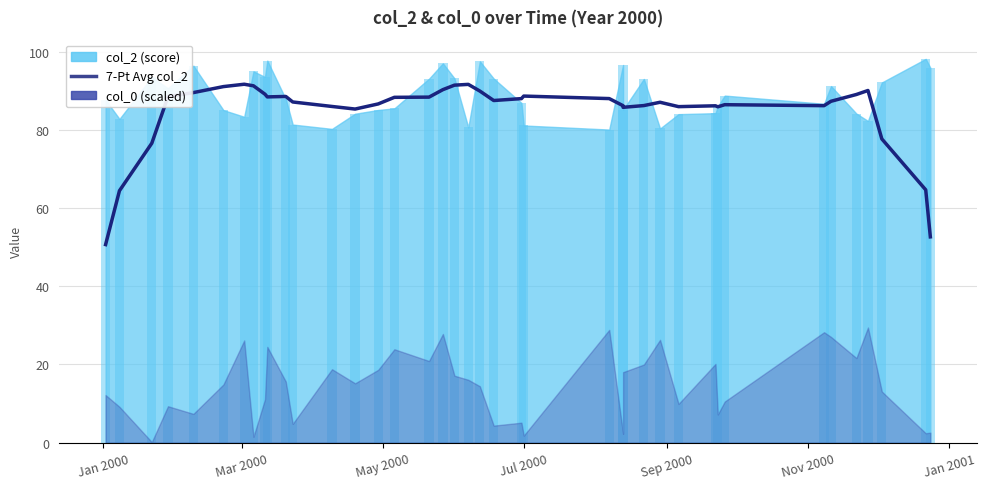

Reading right to left, what are all the values shown in this chart?

52.7	64.7	77.7	90.1	89.1	87.3	86.2	86.5	85.9	86.2	86.0	87.1	86.2	85.8	86.2	88.0	88.7	88.0	87.5	90.0	91.7	91.5	90.3	88.4	88.4	86.7	85.4	86.0	87.2	88.6	88.5	89.2	91.3	91.7	91.1	89.6	88.5	76.6	64.5	50.7